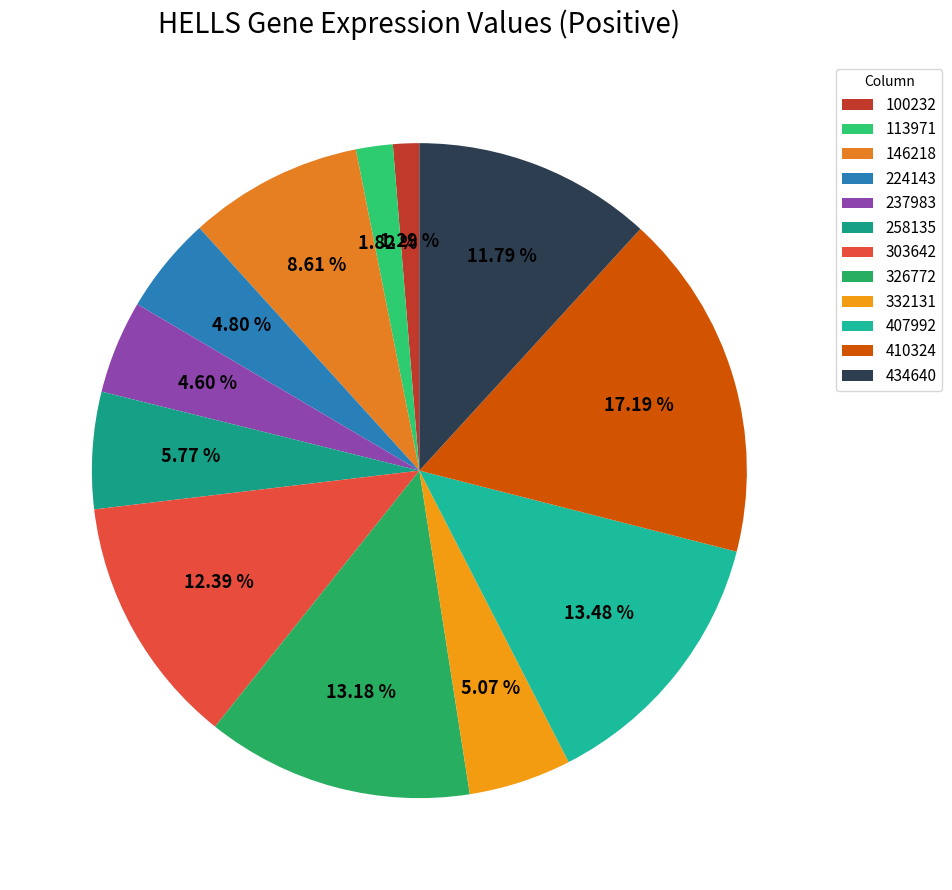

Does any single category account for the majority?

No